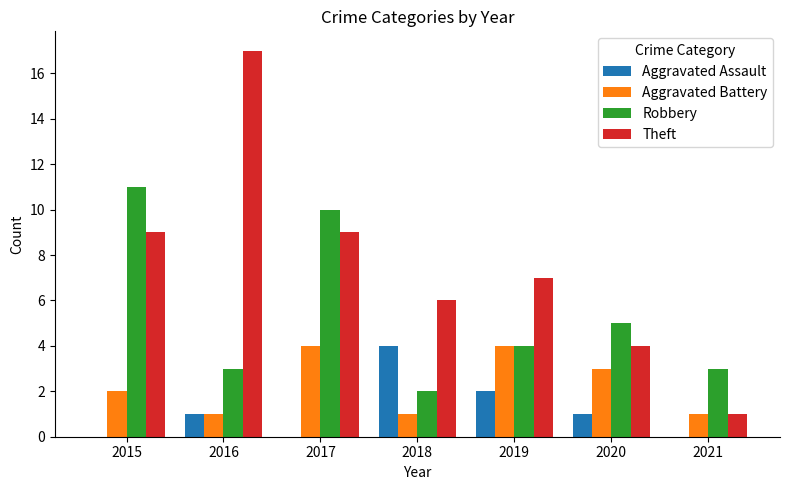

What is the sum of all Theft values?

53